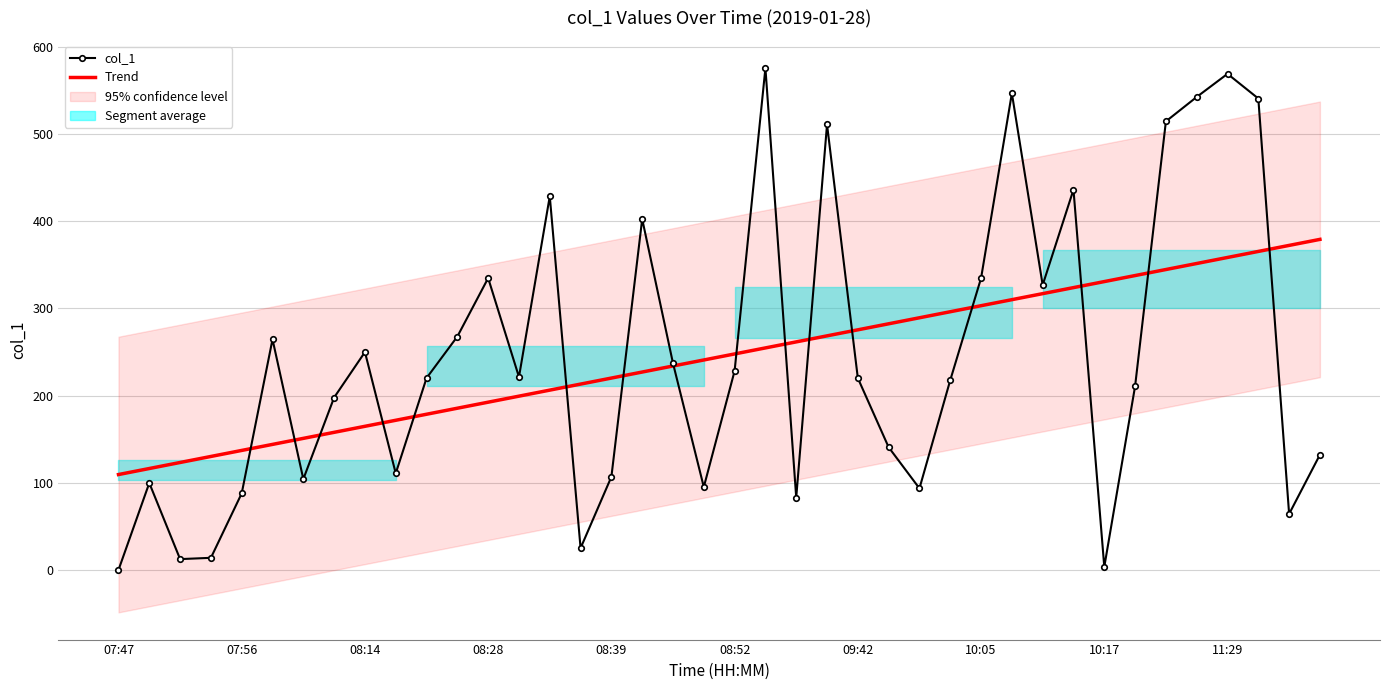

The col_1 series shows 217.7 at 27. True or false?

True